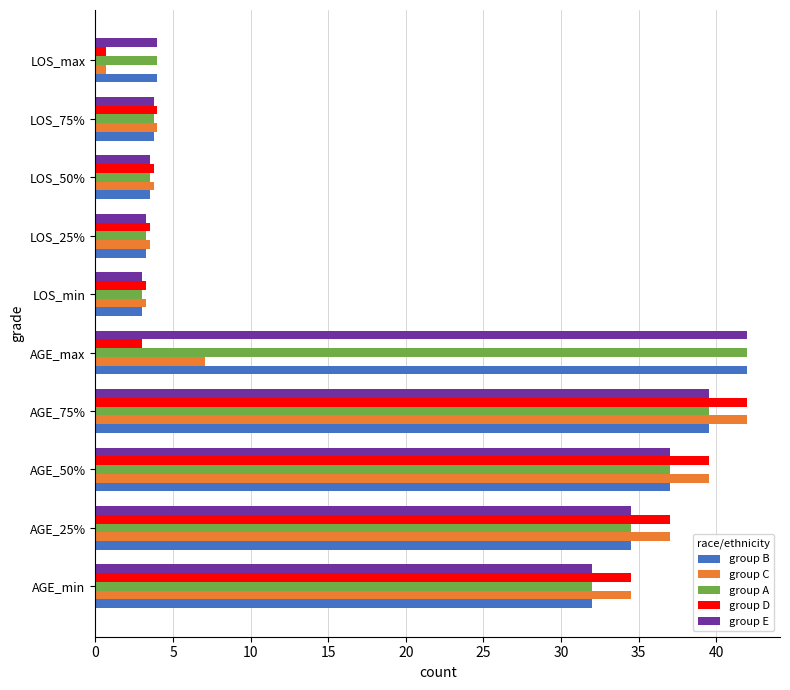

What is the greatest value displayed?

42.0